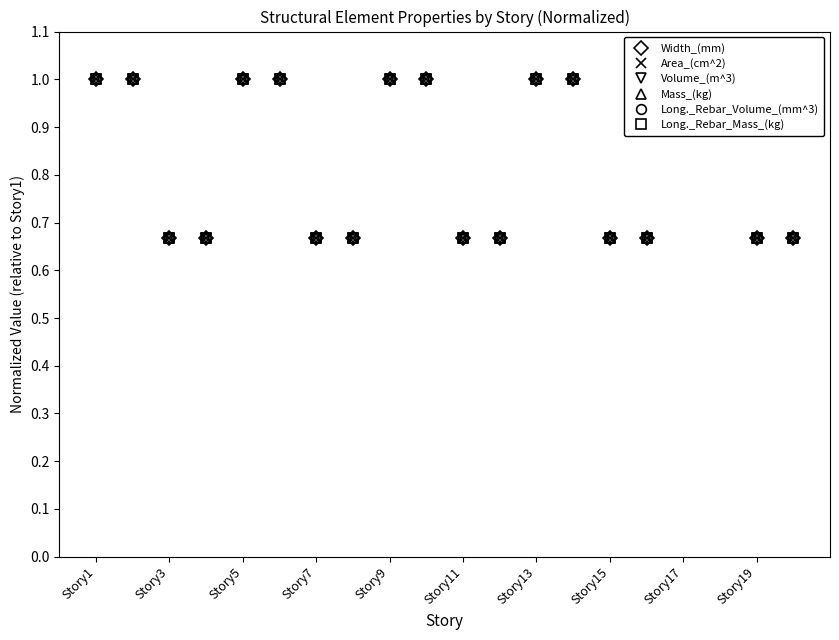

What is the minimum value shown in the chart?

0.7